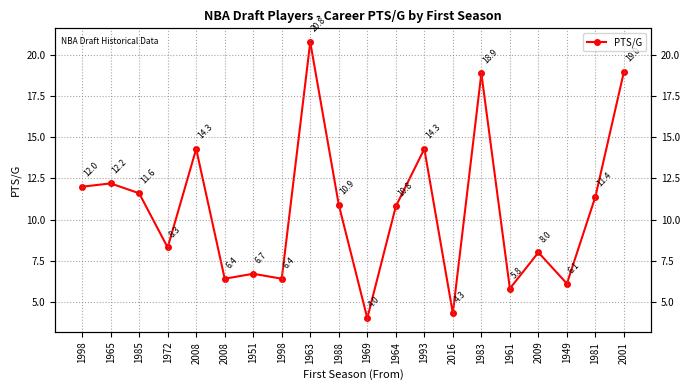

How many data points are less than 10?

9